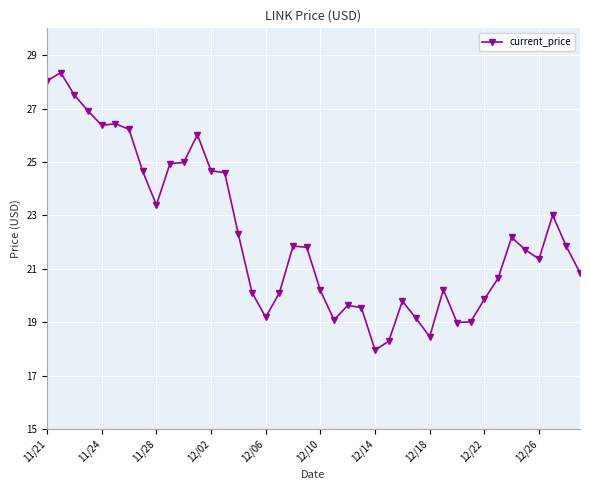

What is the maximum value shown in the chart?

28.3